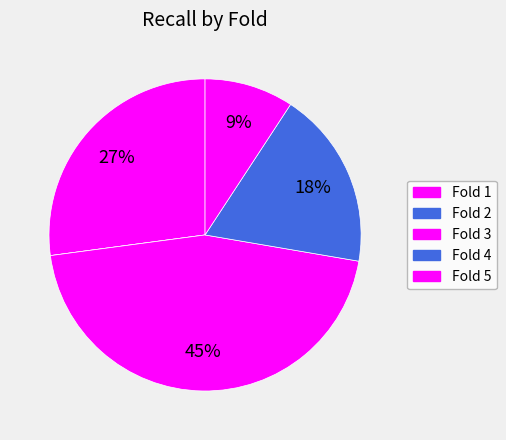

How many slices are in this pie chart?

5